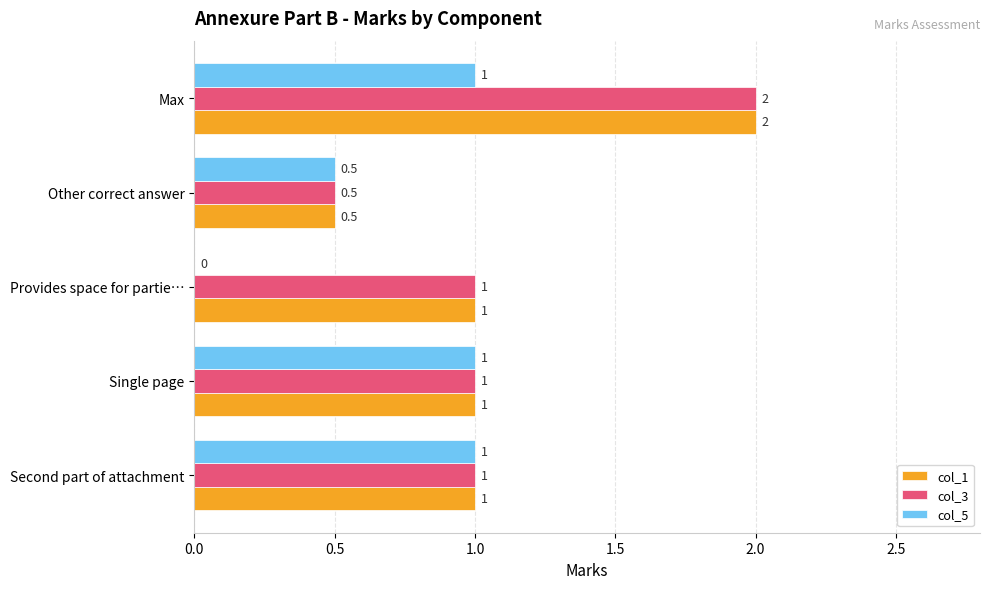

The col_1 series shows 1.7 at Single page. True or false?

False